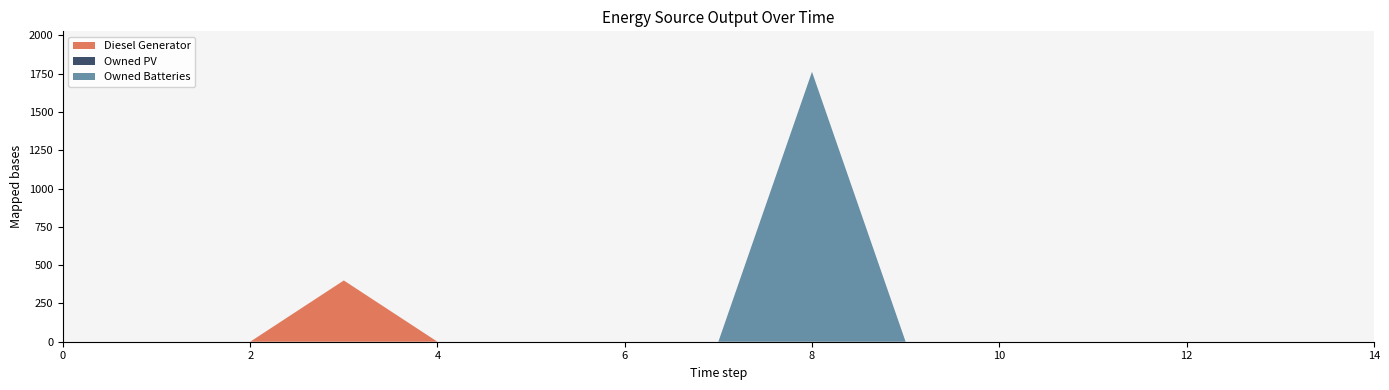

Reading left to right, list all the values displayed in this chart.

Diesel Generator: 0=0	1=0	2=0	3=400	4=0	5=0	6=0	7=0	8=0	9=0	10=0	11=0	12=0	13=0	14=0
Owned PV: 0=0	1=0	2=0	3=0	4=0	5=0	6=0	7=0	8=0	9=0	10=0	11=0	12=0	13=0	14=0
Owned Batteries: 0=0	1=0	2=0	3=0	4=0	5=0	6=0	7=0	8=1762	9=0	10=0	11=0	12=0	13=0	14=0